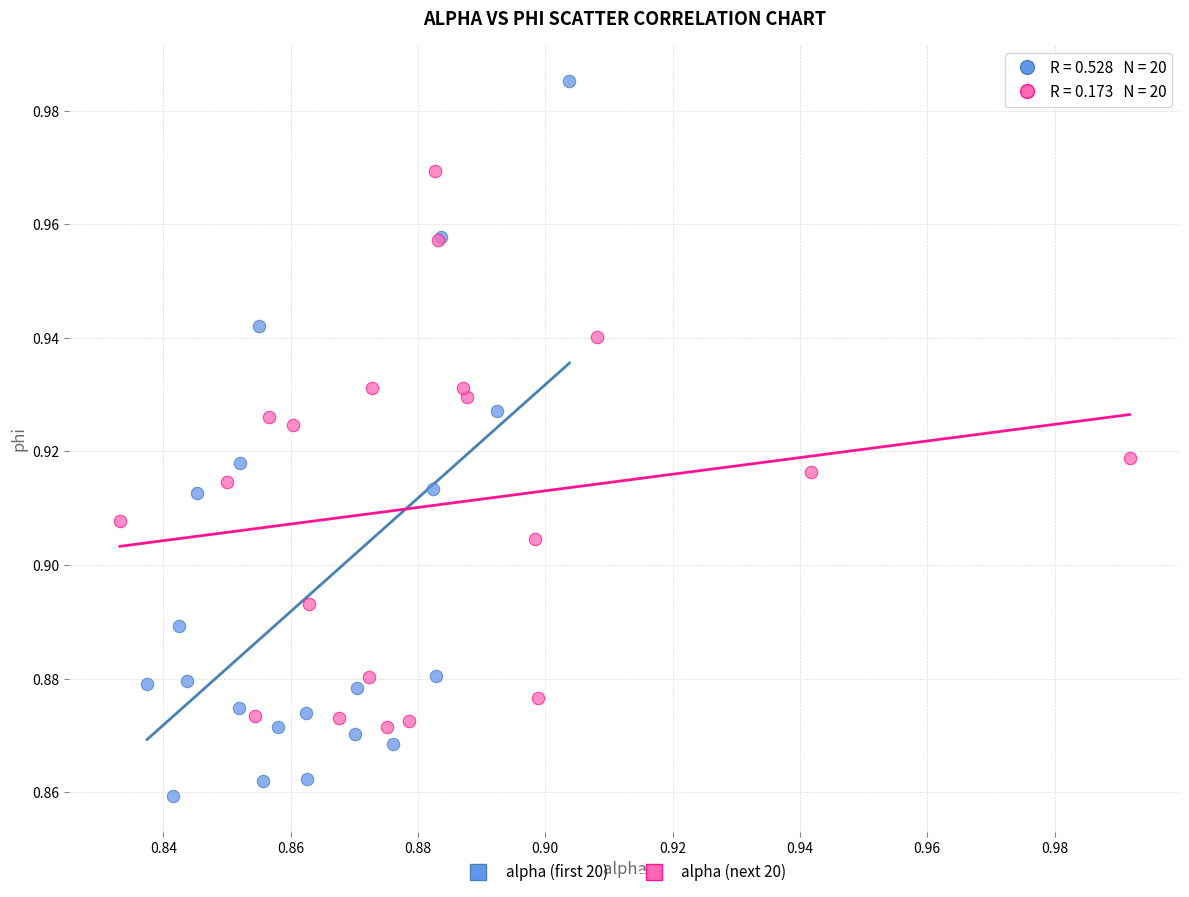

Which series reaches the maximum Y coordinate?

alpha (first 20)